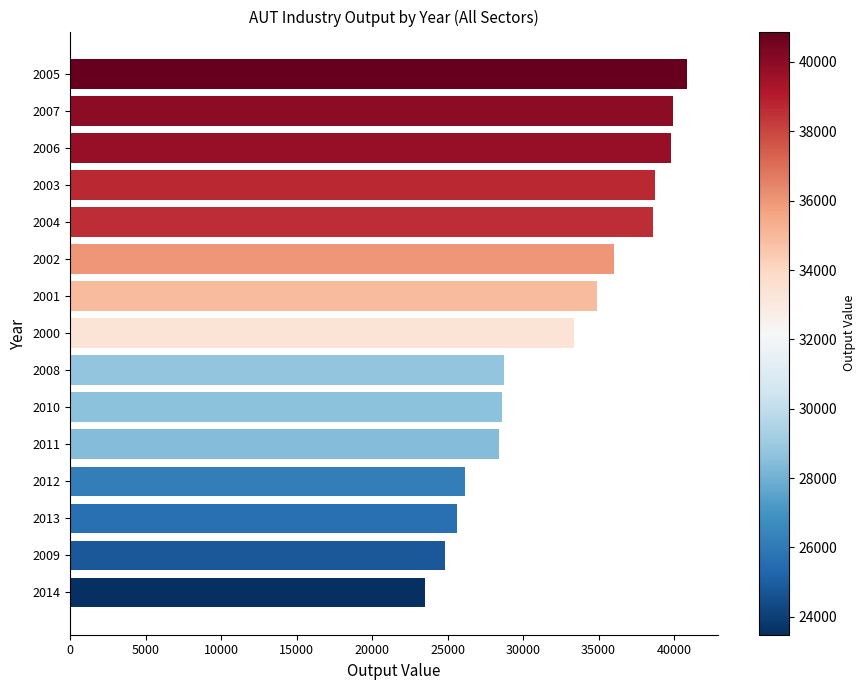

Read the value at 2001.

34927.3